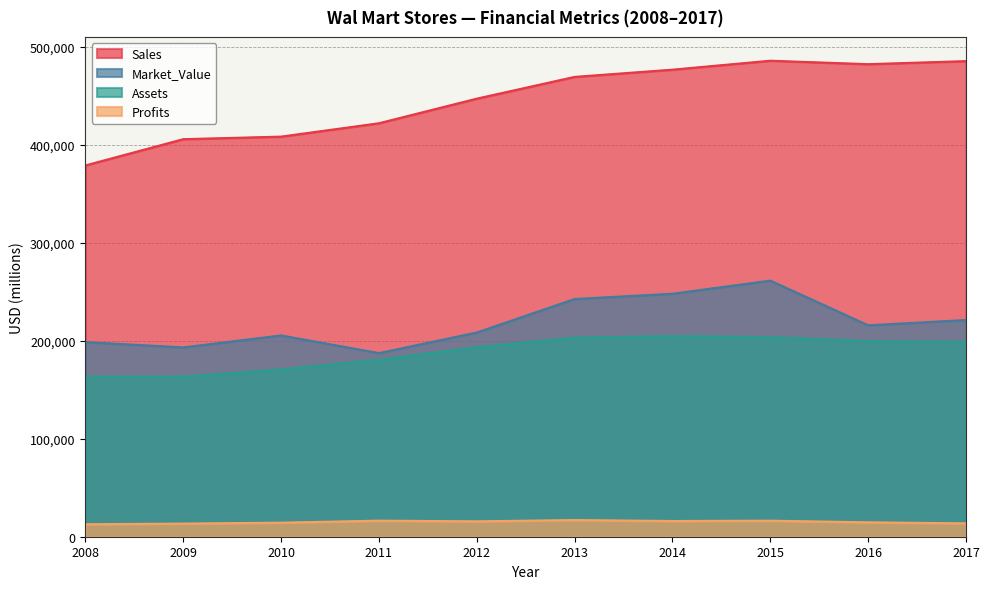

What is the difference between the highest and lowest values at 2012?

431251